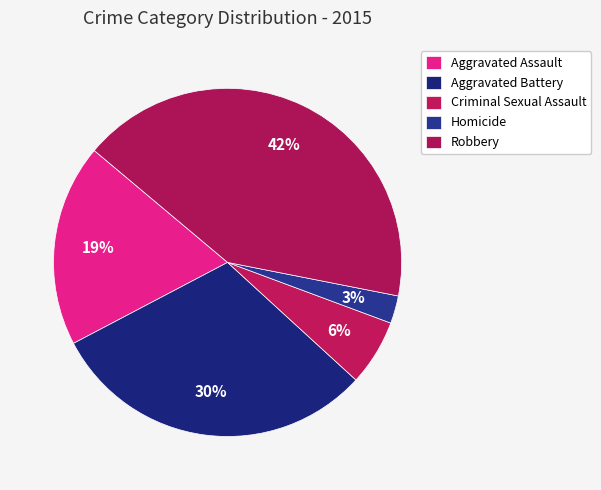

What percentage do Aggravated Battery and Criminal Sexual Assault together represent?

36.6%